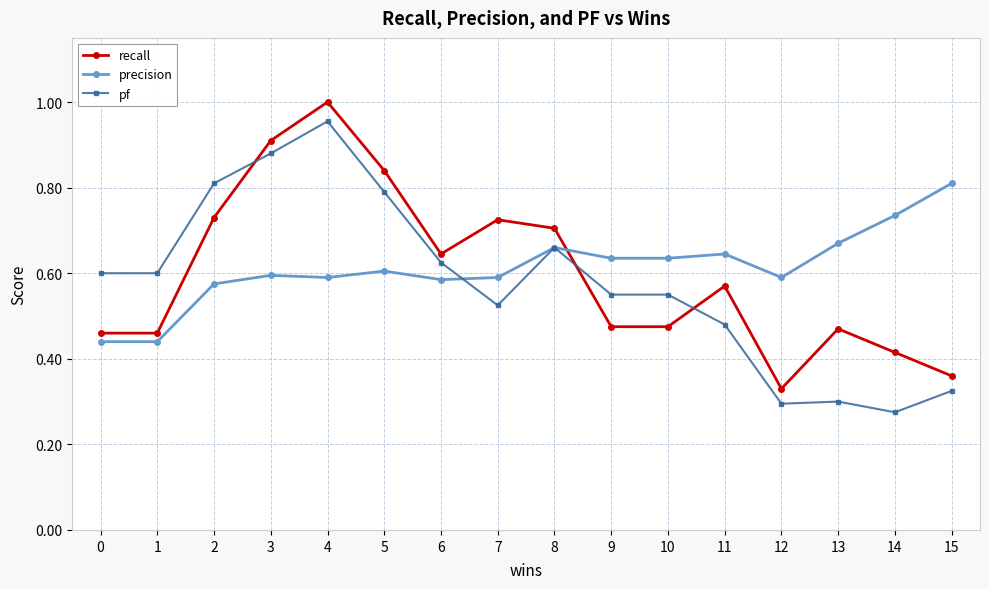

The value of precision at 14 is 0.7. True or false?

True